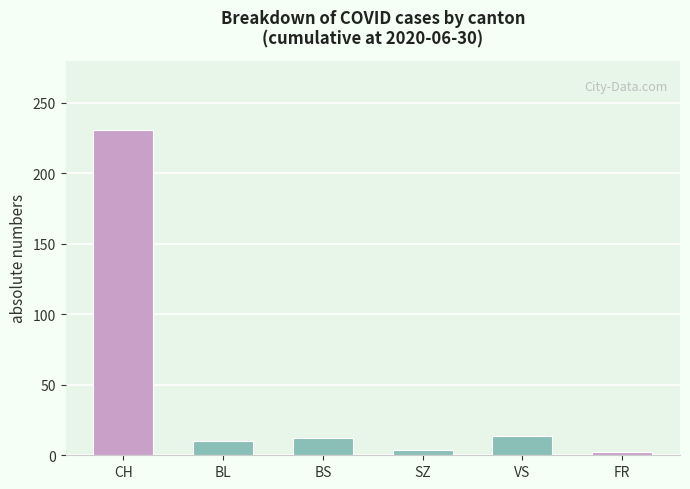

Reading right to left, extract all data points from this chart.

2	14	4	12	10	231